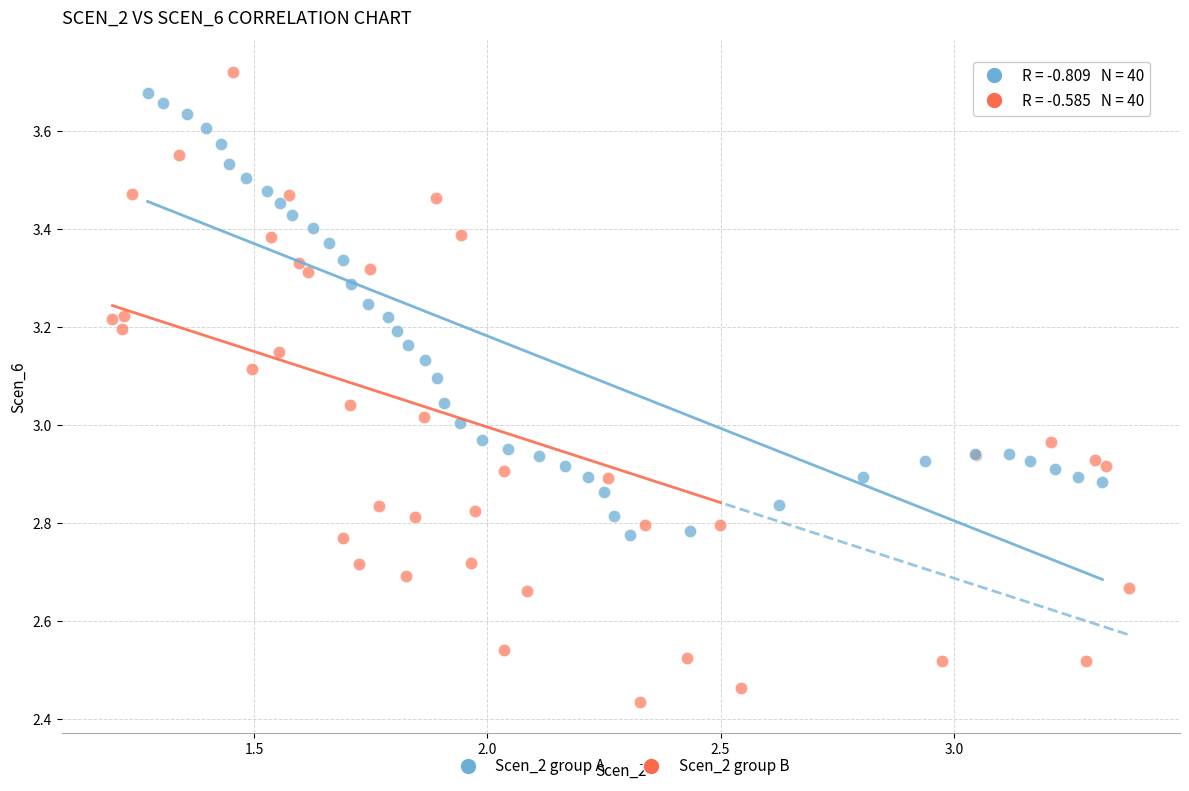

Which series has the largest Y range (max minus min)?

Scen_2 group B